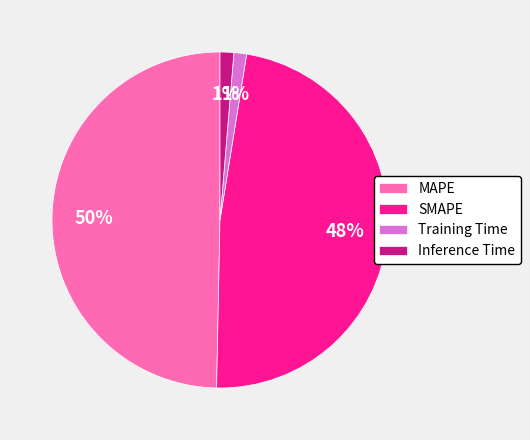

True or false: Training Time accounts for 11% of the total.

False